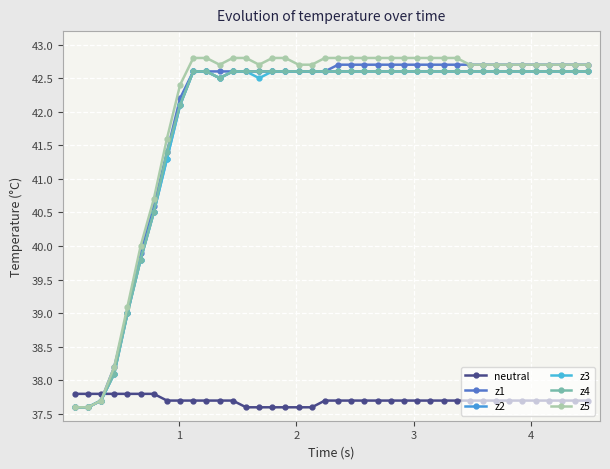

Is this an area chart (filled region under the line)?

No